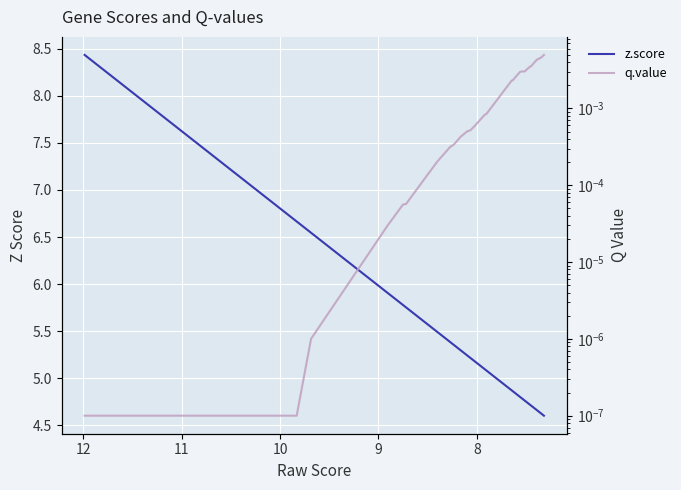

Is the value of q.value at 8 greater than the value of z.score at 23?

No